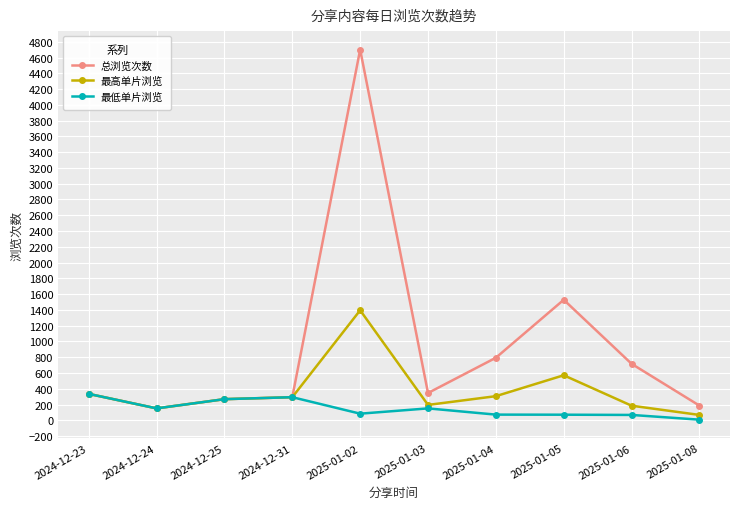

The value of 总浏览次数 at 2024-12-25 is 268. True or false?

True